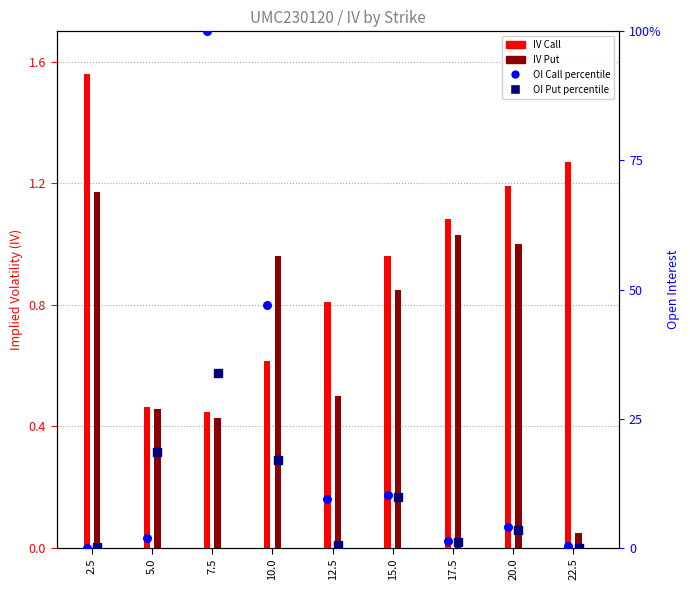

What are all the series names shown in the legend?

IV Call, IV Put, OI Call percentile, OI Put percentile